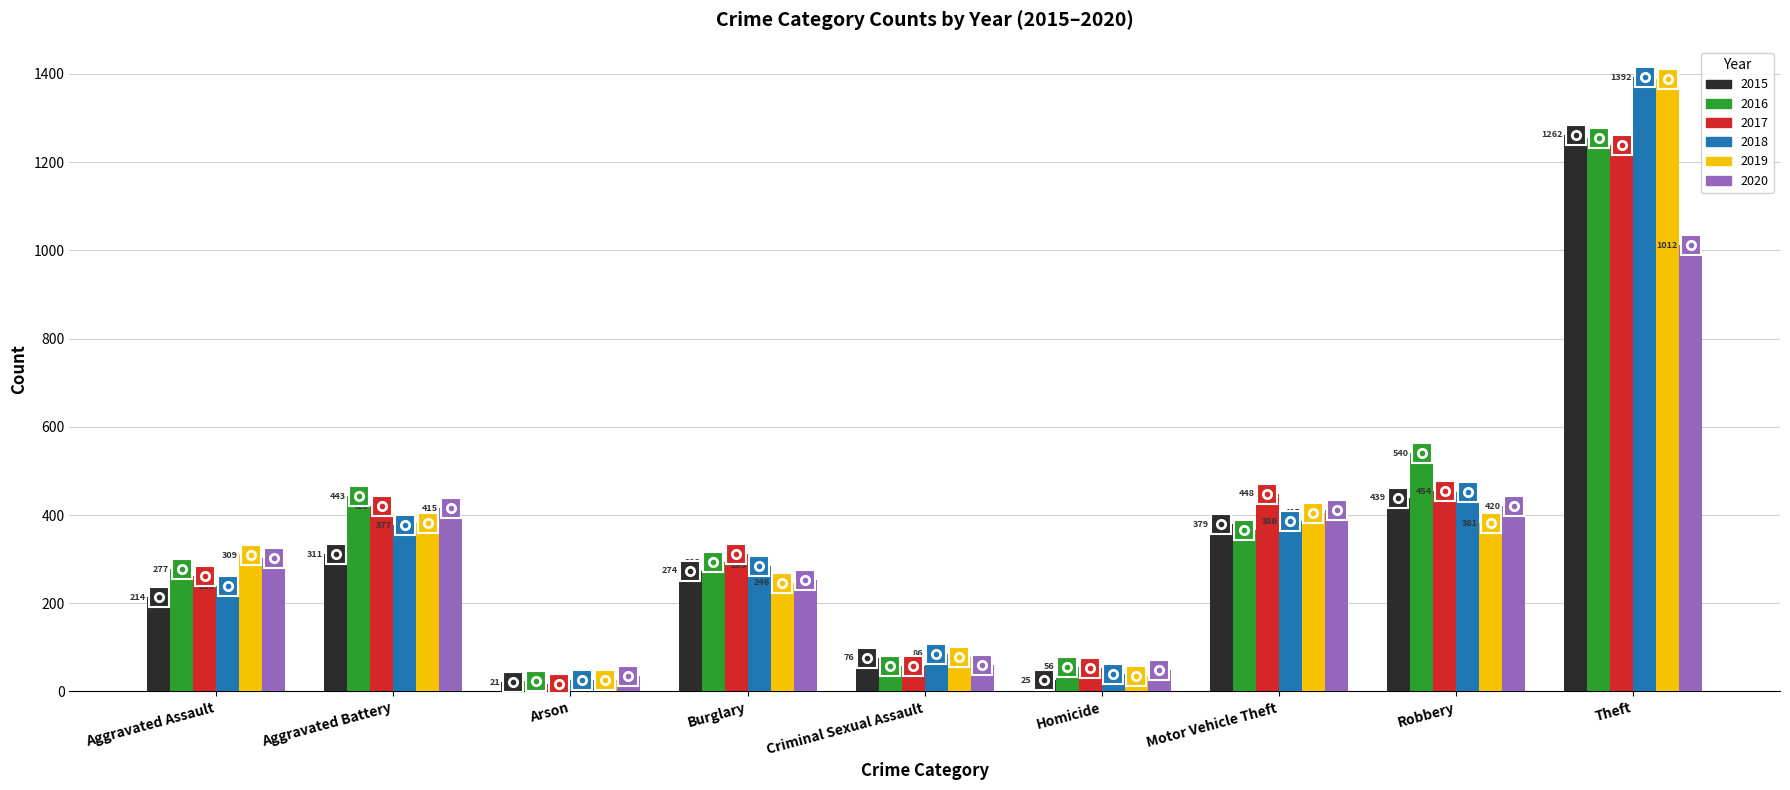

How many categories are shown in the chart?

9